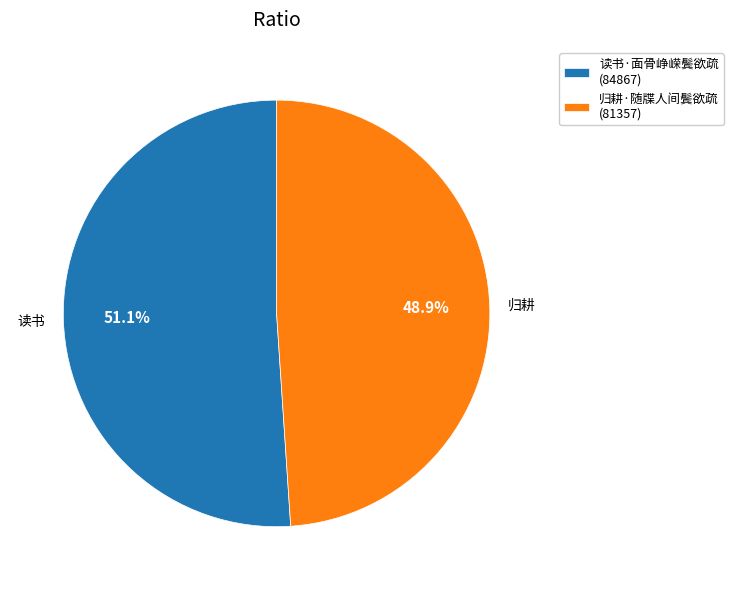

What percentage is the 归耕·随牒人间鬓欲疏 slice, to the nearest percent?

49%